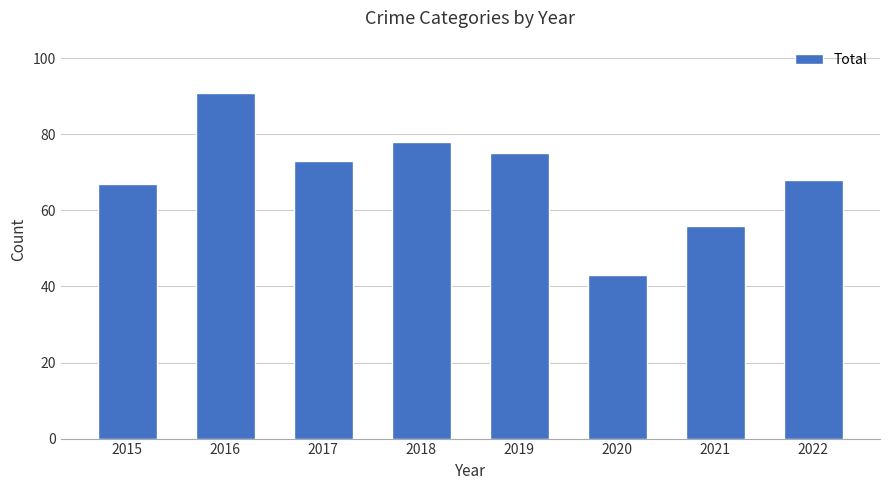

List the labels in order of value, largest first.

2016, 2018, 2019, 2017, 2022, 2015, 2021, 2020